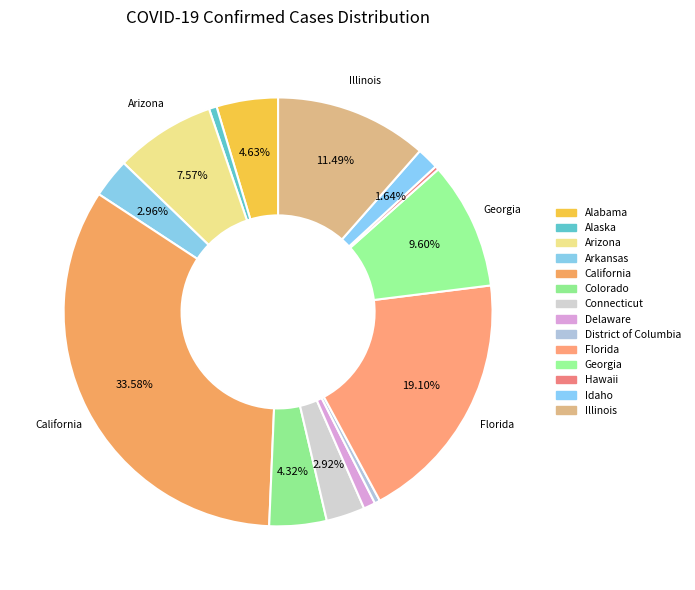

To the nearest percent, what percentage of the pie is Alaska?

1%